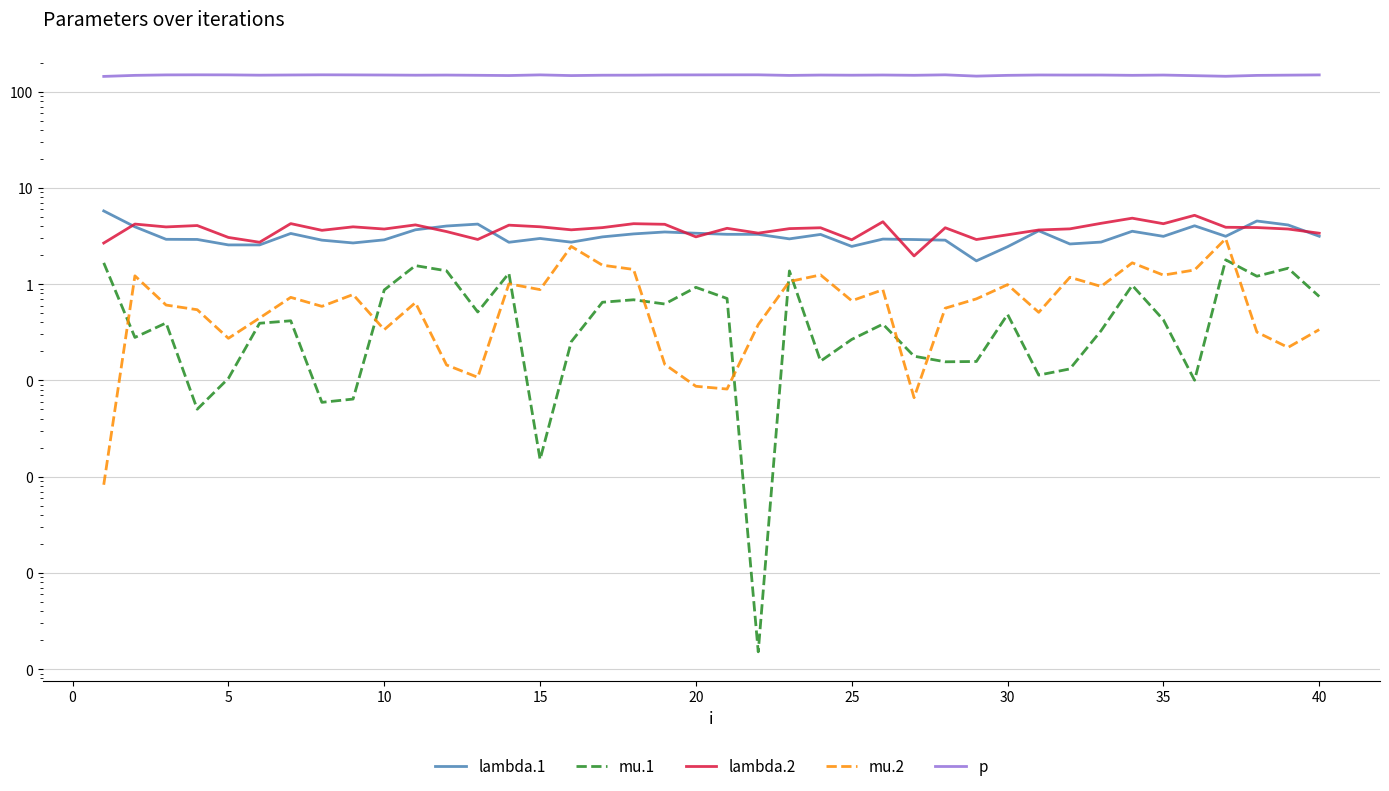

What is the total value across all series at 25?

154.6